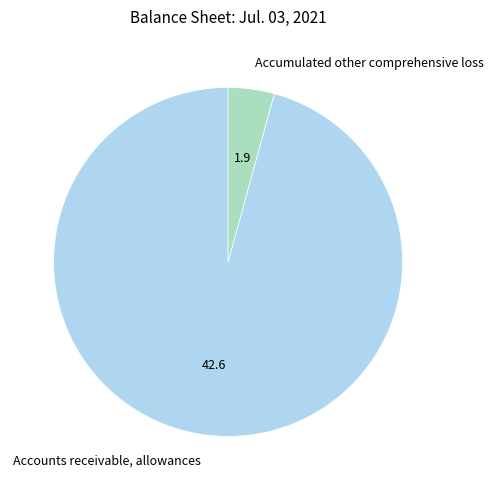

Which category accounts for the majority?

Accounts receivable, allowances